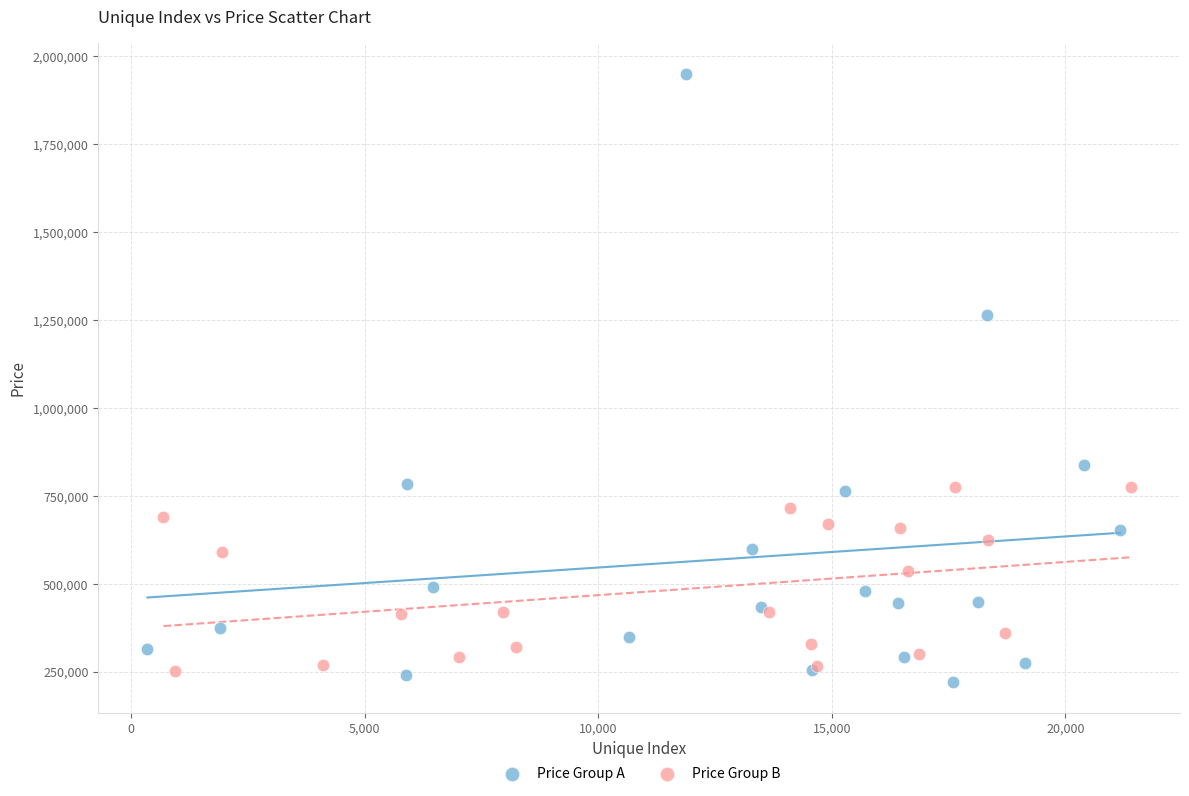

Which series reaches the maximum Y coordinate?

Price Group A